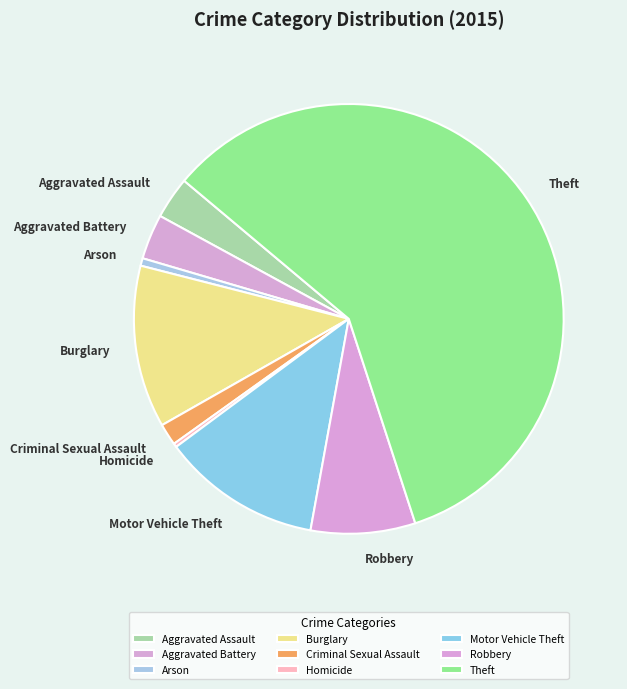

Combined, do Robbery and Aggravated Battery account for over 50%?

No